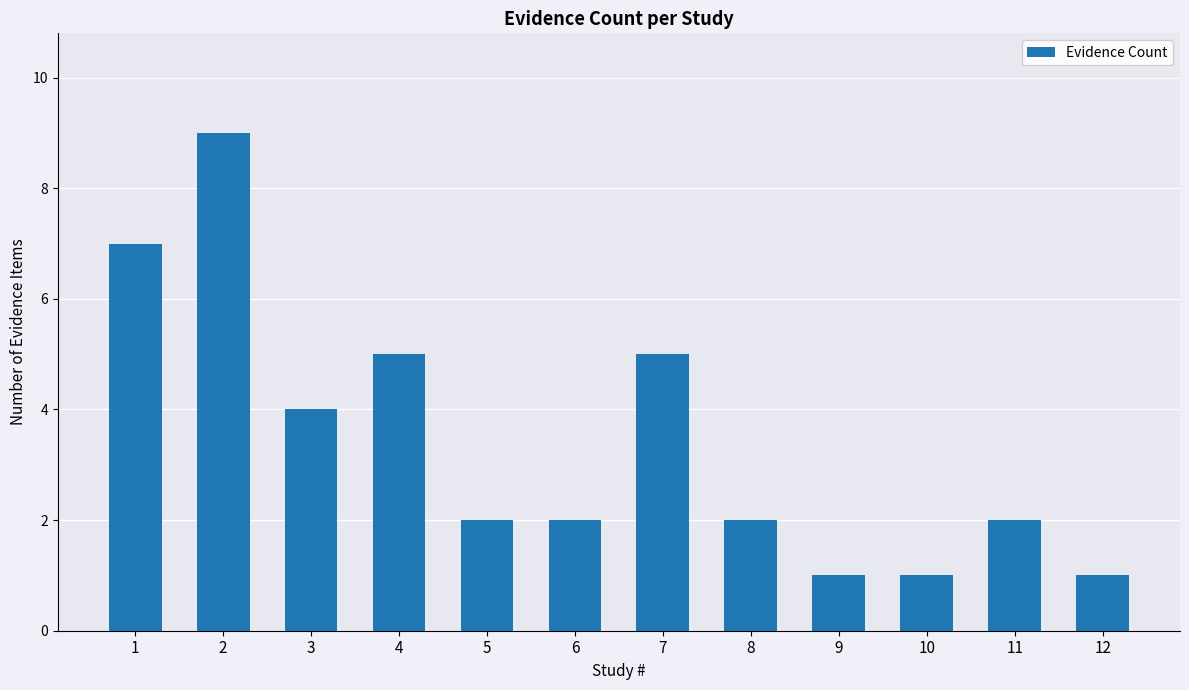

Reading left to right, what are all the values shown in this chart?

1=7	2=9	3=4	4=5	5=2	6=2	7=5	8=2	9=1	10=1	11=2	12=1